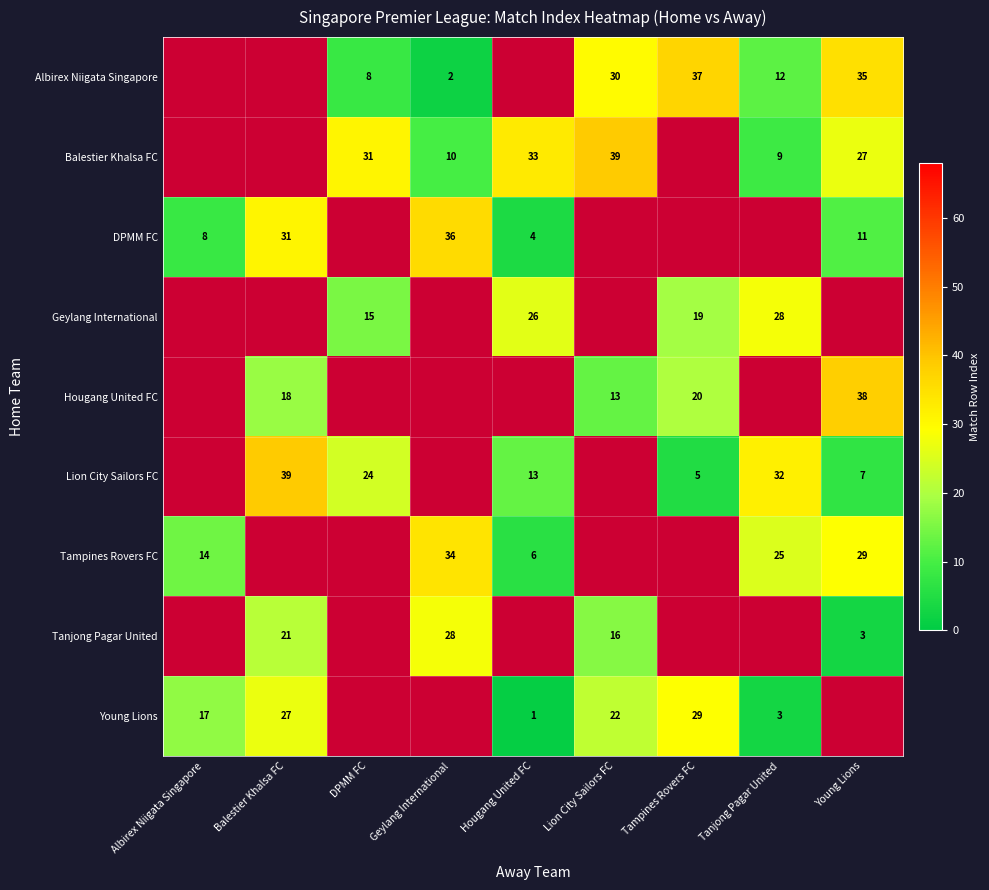

The value of Tanjong Pagar United at Young Lions is 3. True or false?

True